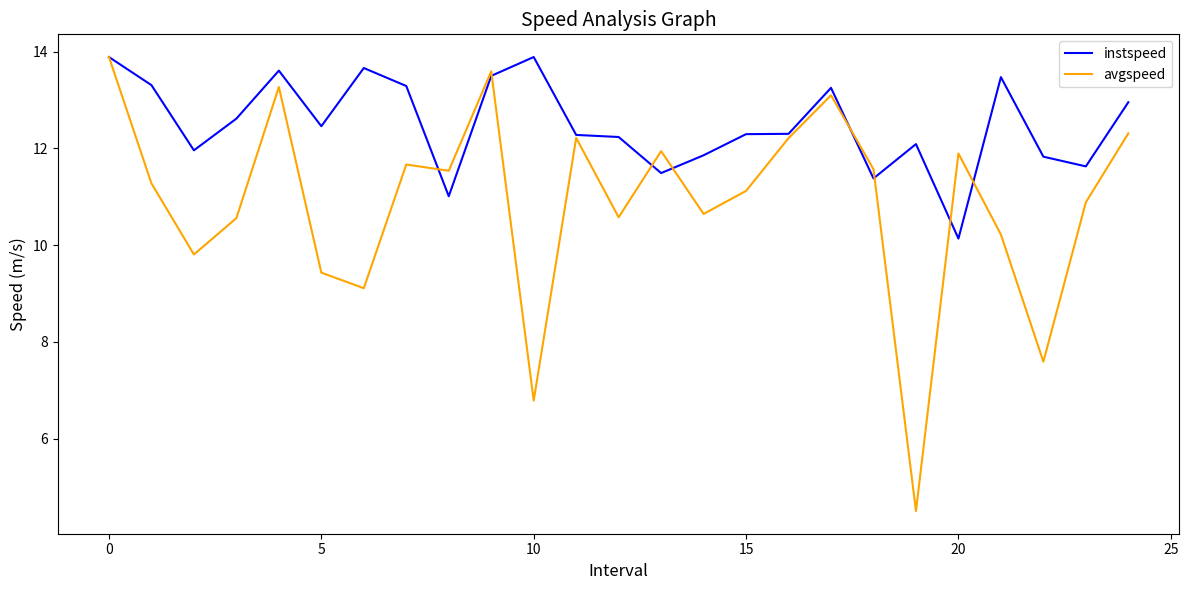

What is the maximum value shown in the chart?

13.9